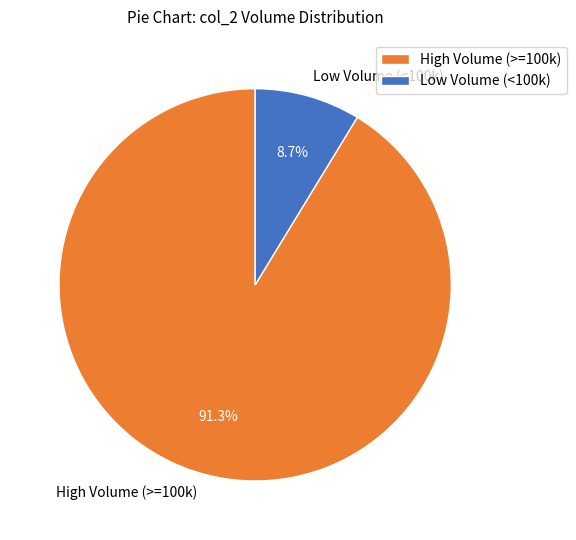

Which category accounts for the majority?

High Volume (>=100k)